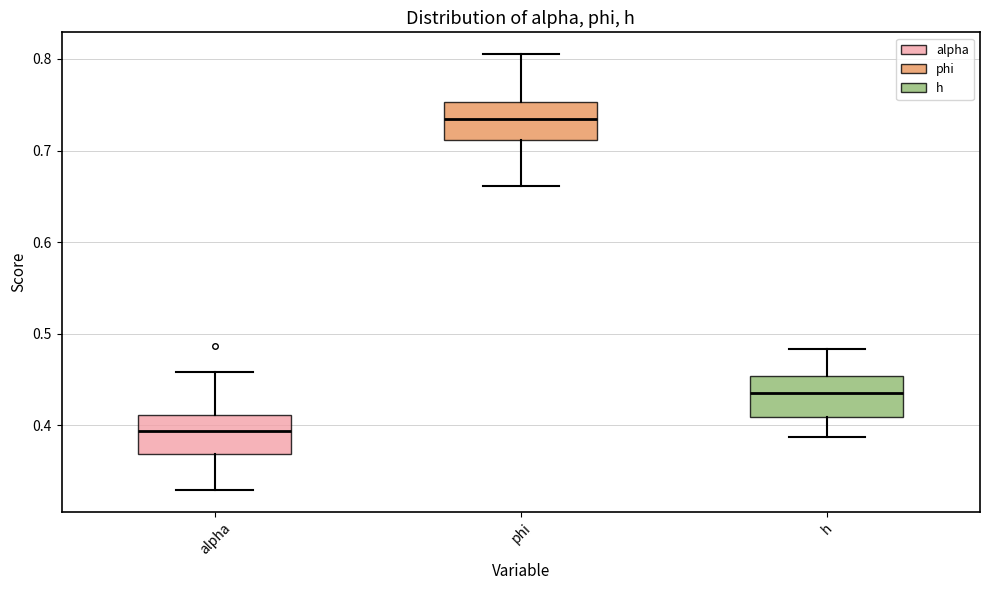

Where does the upper whisker of the box for phi end on the y-axis? The values are not printed on the chart, so give them approximately, as read against the axis.

0.81